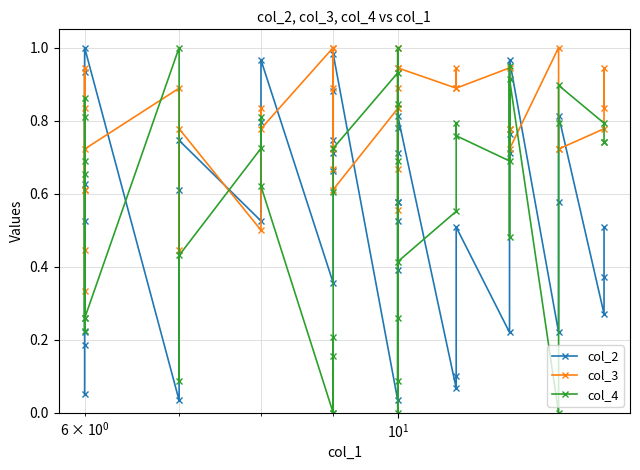

What are all the series names shown in the legend?

col_2, col_3, col_4